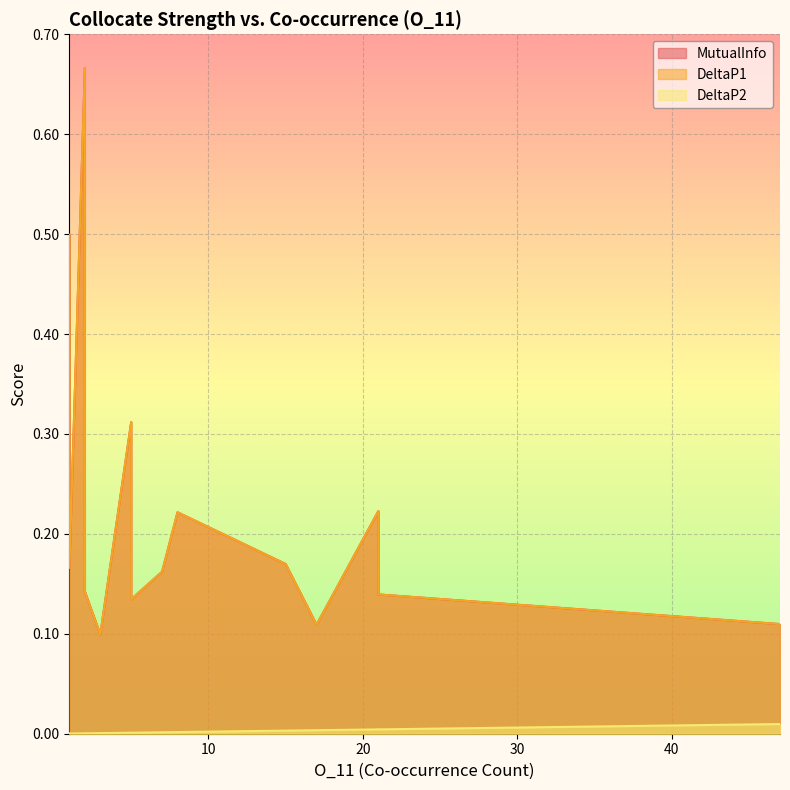

The DeltaP1 series shows 0.1 at 21. True or false?

False